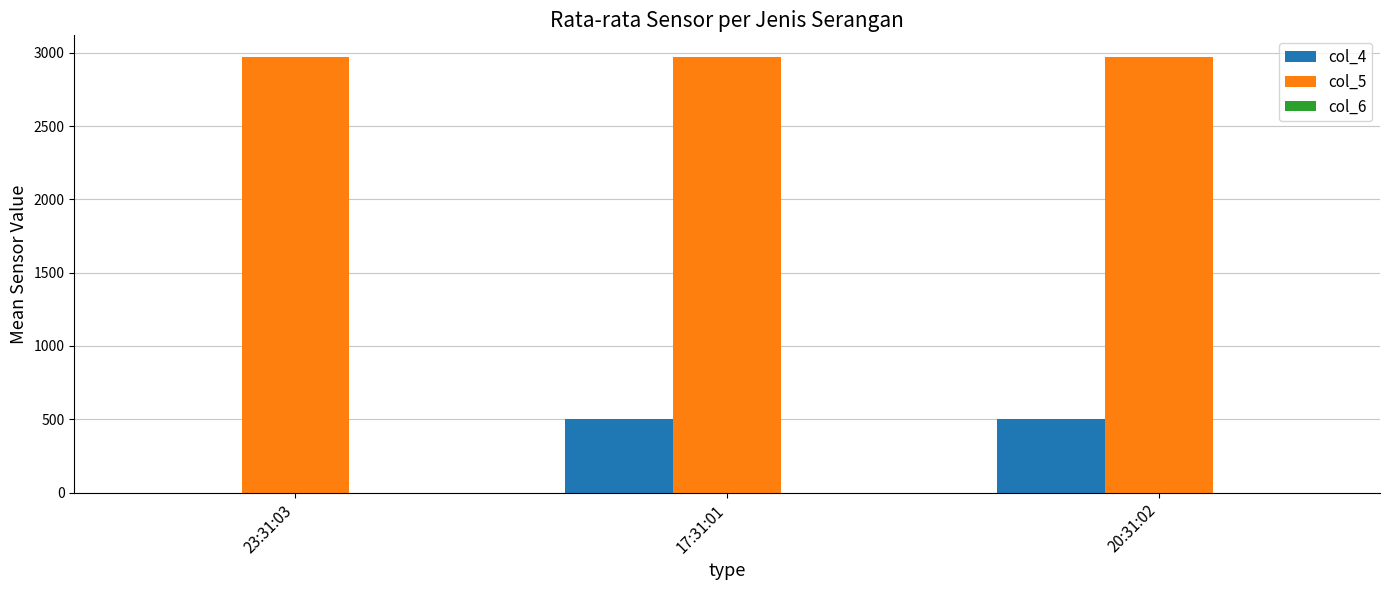

Which series has the largest total across all categories?

col_5